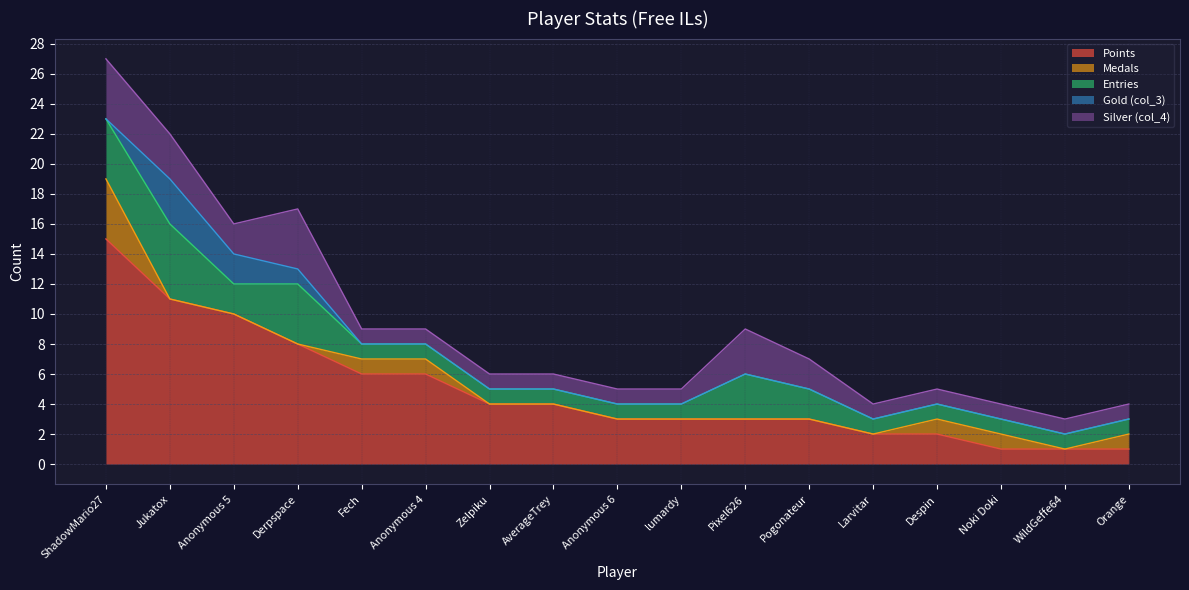

At which category is the sum across all series the highest?

ShadowMario27